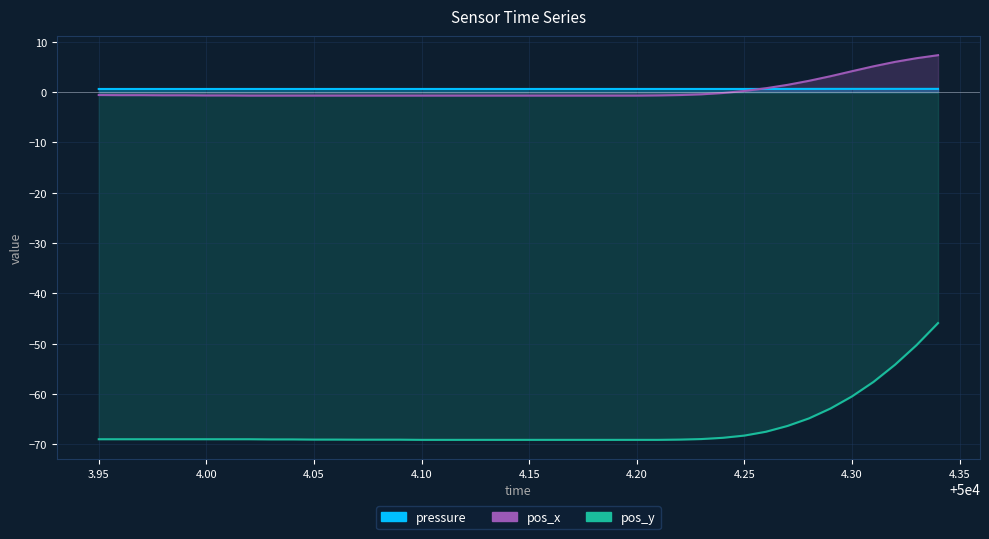

What is the maximum value shown in the chart?

7.3